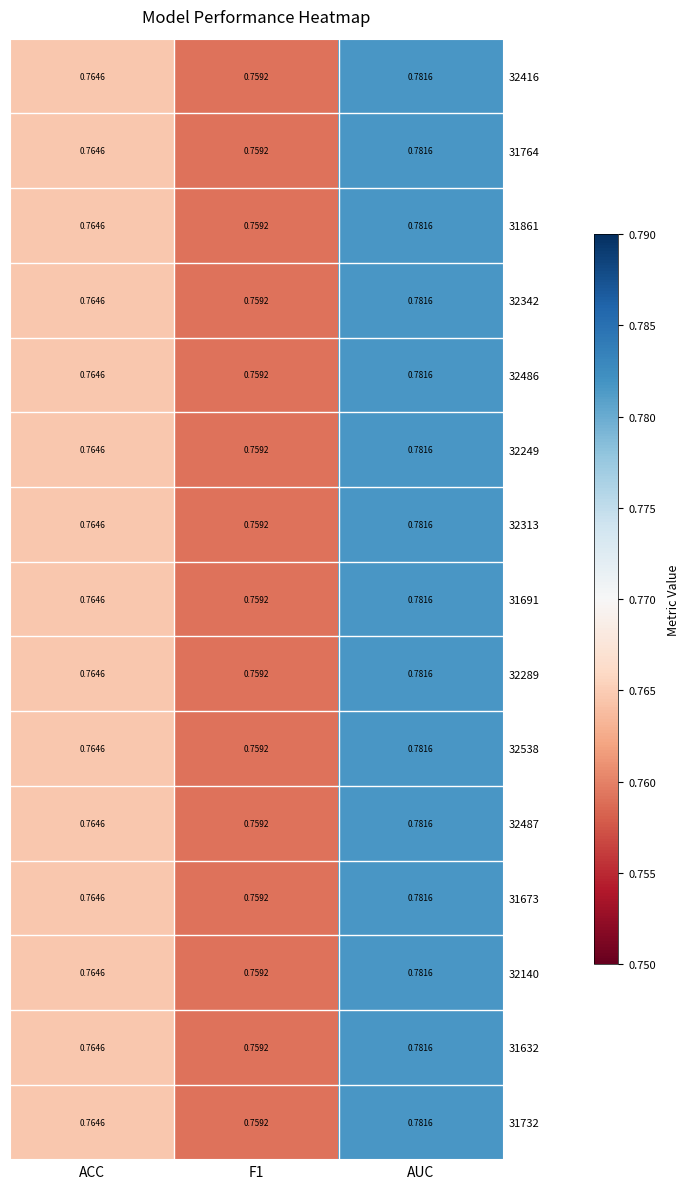

Which category has the highest value across all series?

AUC